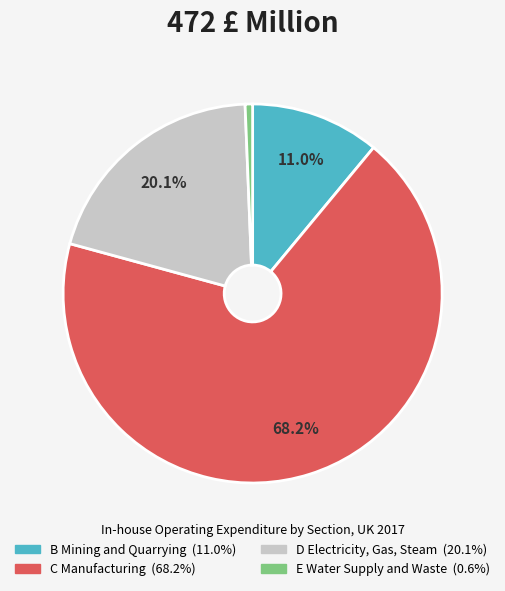

What is the smallest slice in the pie chart?

E Water Supply and Waste